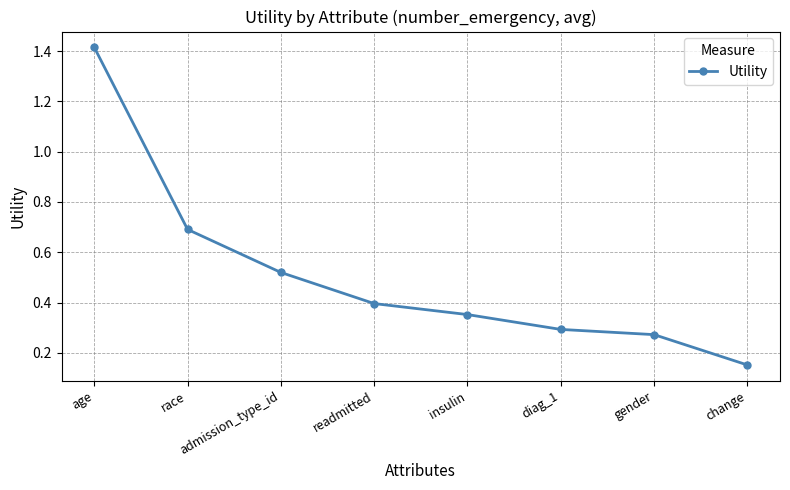

What is the change in value from age to gender?

-1.1